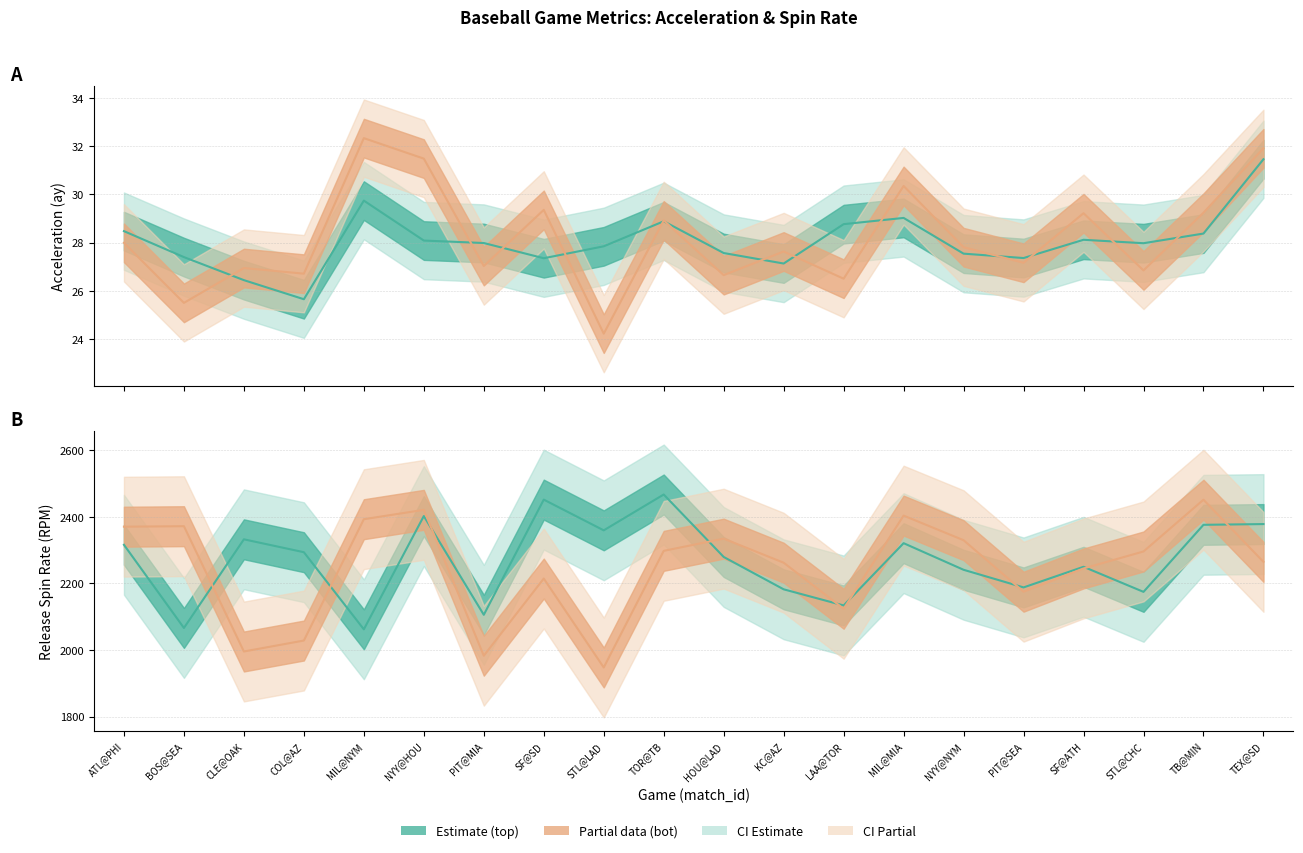

How many intersections are there between release_spin_rate_bot and release_spin_rate_top?

9